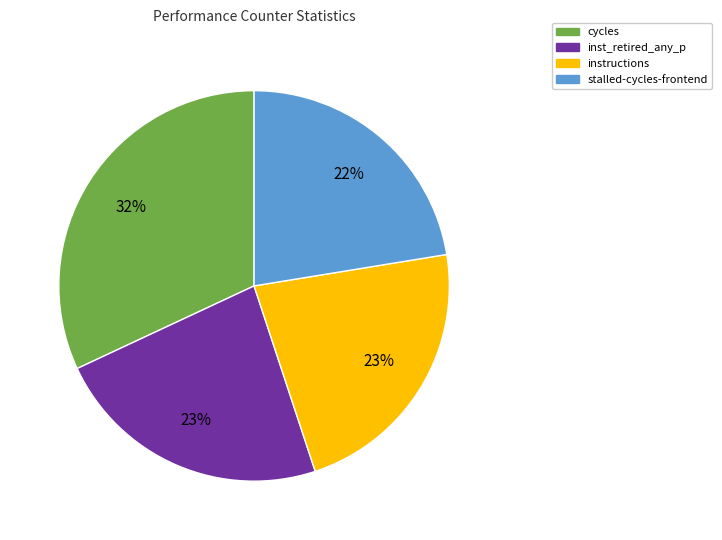

To the nearest percent, what is the difference between the largest and smallest slice percentages?

10%